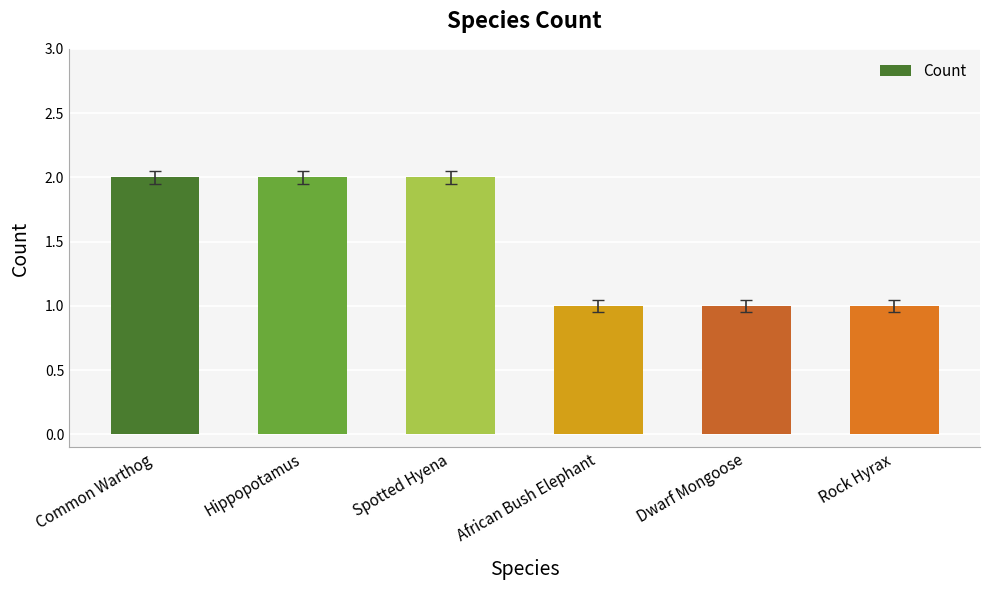

What is the change in value from Common Warthog to Rock Hyrax?

-1